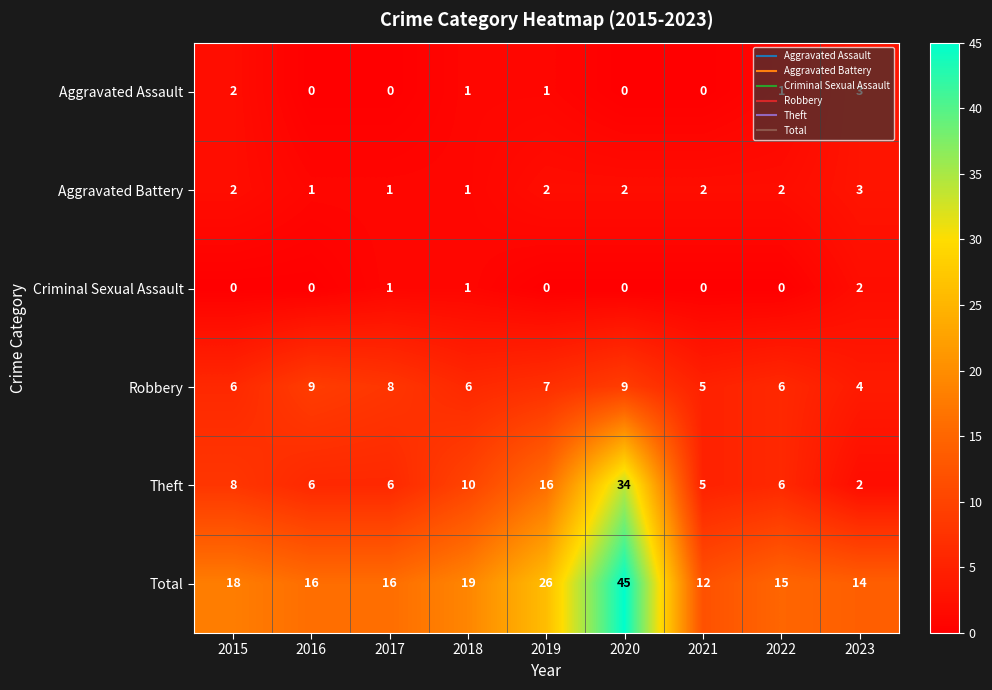

How many values in the Criminal Sexual Assault series exceed 0?

3